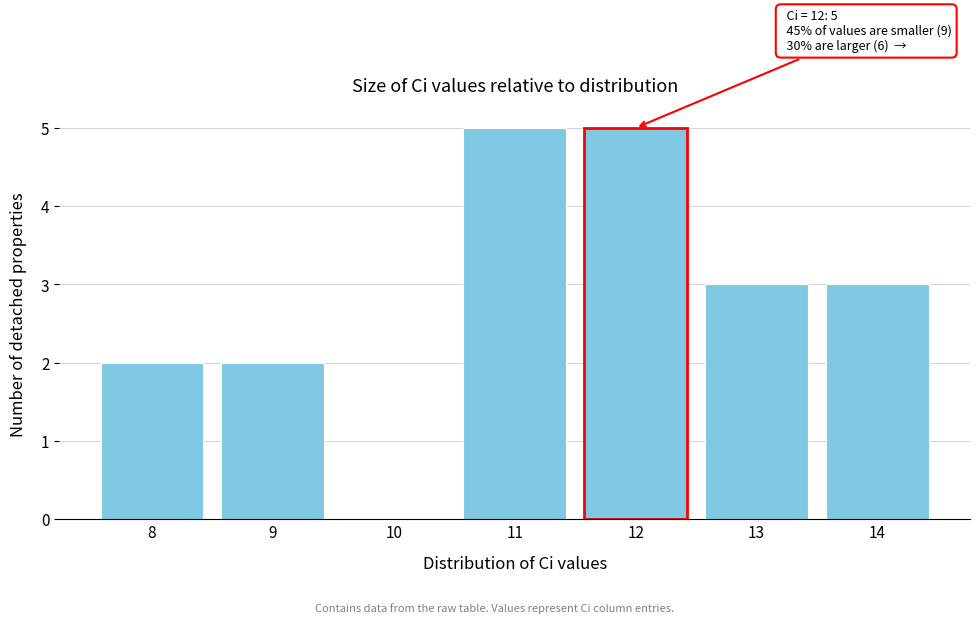

Reading left to right, list all the values displayed in this chart.

8=2	9=2	10=0	11=5	12=5	13=3	14=3